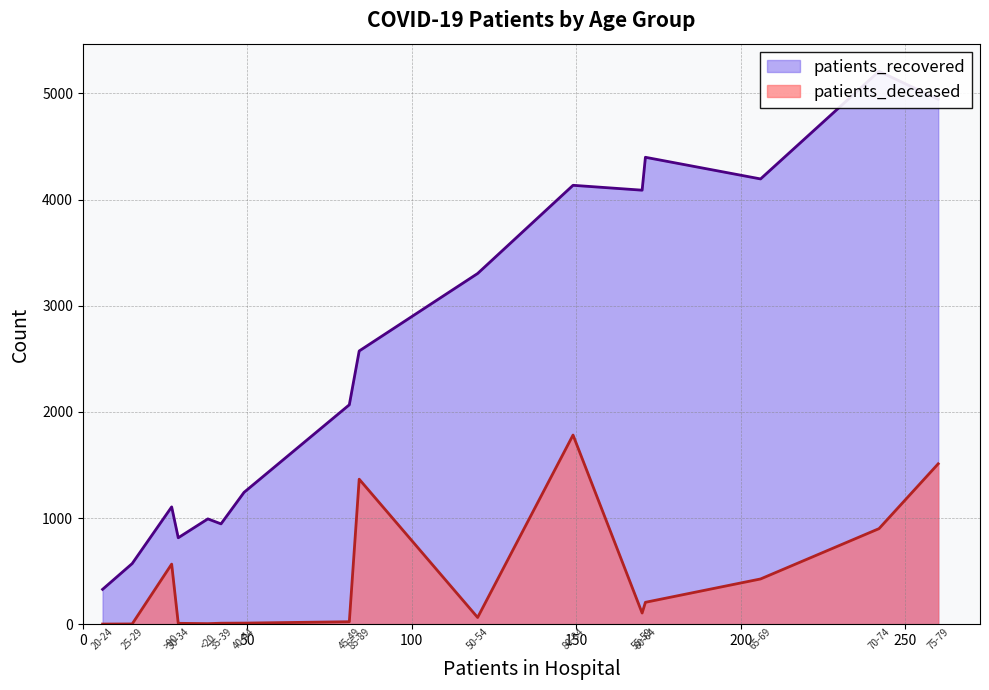

Reading right to left, list all the values displayed in this chart.

patients_recovered: >90=1105	85-89=2574	80-84=4135	75-79=4945	70-74=5209	65-69=4195	60-64=4399	55-59=4089	50-54=3304	45-49=2067	40-44=1242	35-39=945	30-34=814	25-29=571	20-24=328	<20=992
patients_deceased: >90=566	85-89=1366	80-84=1782	75-79=1511	70-74=900	65-69=426	60-64=206	55-59=105	50-54=63	45-49=23	40-44=10	35-39=9	30-34=8	25-29=2	20-24=1	<20=5